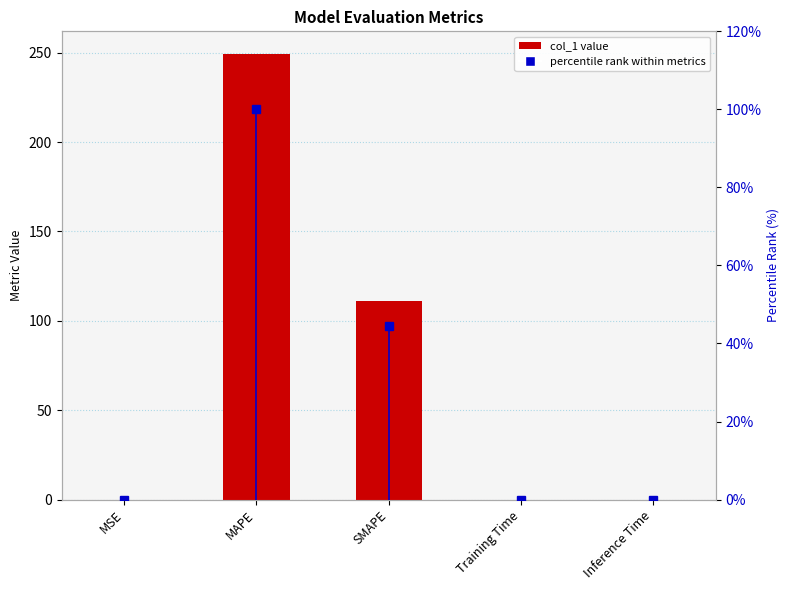

Is it true that percentile rank equals 0.0 at MSE?

True